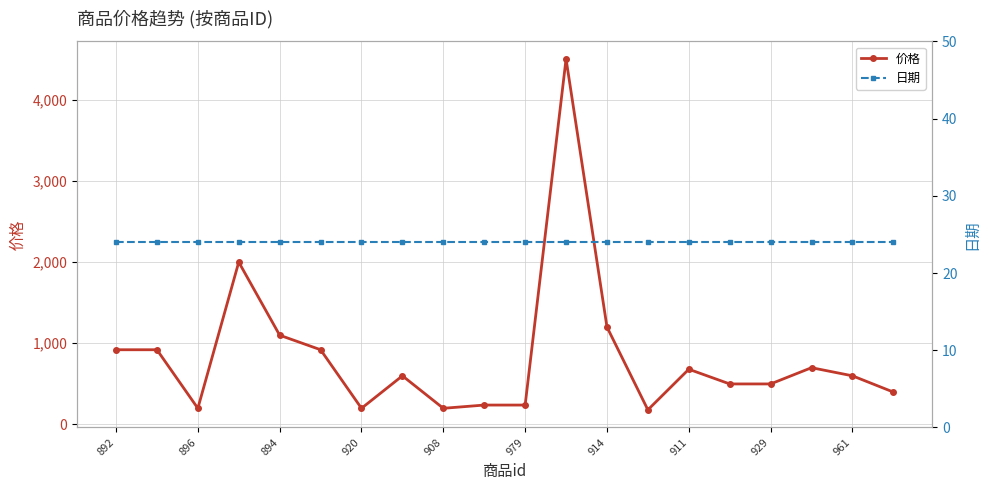

List the series in order of their overall mean, highest first.

价格, 日期